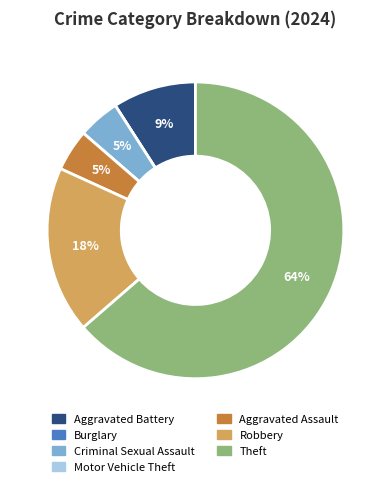

What is the majority slice?

Theft